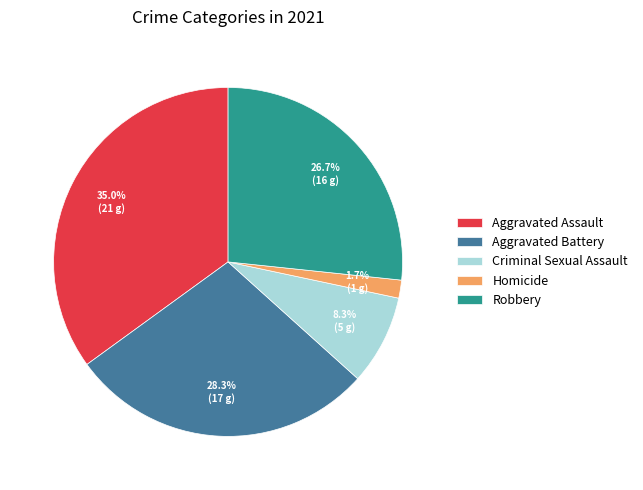

What portion of the pie excludes Homicide?

98.3%